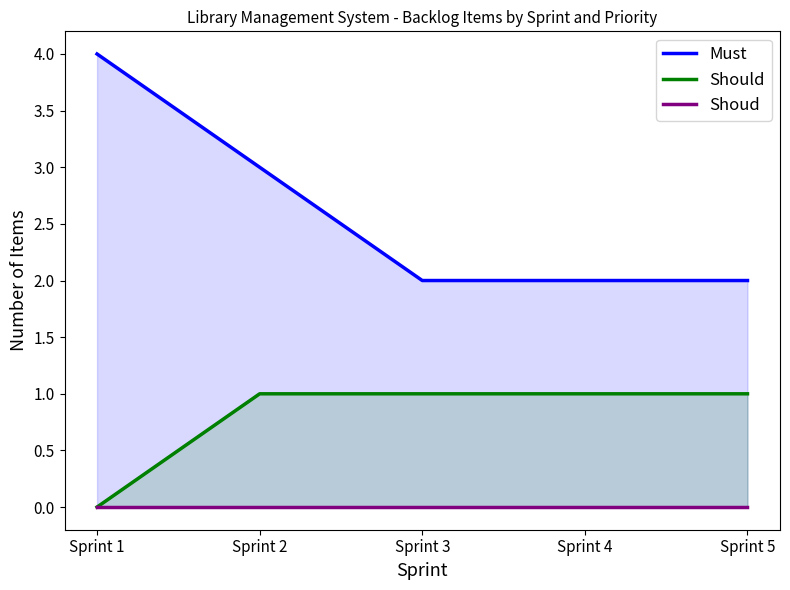

True or false: Must and Shoud cross at least once.

False